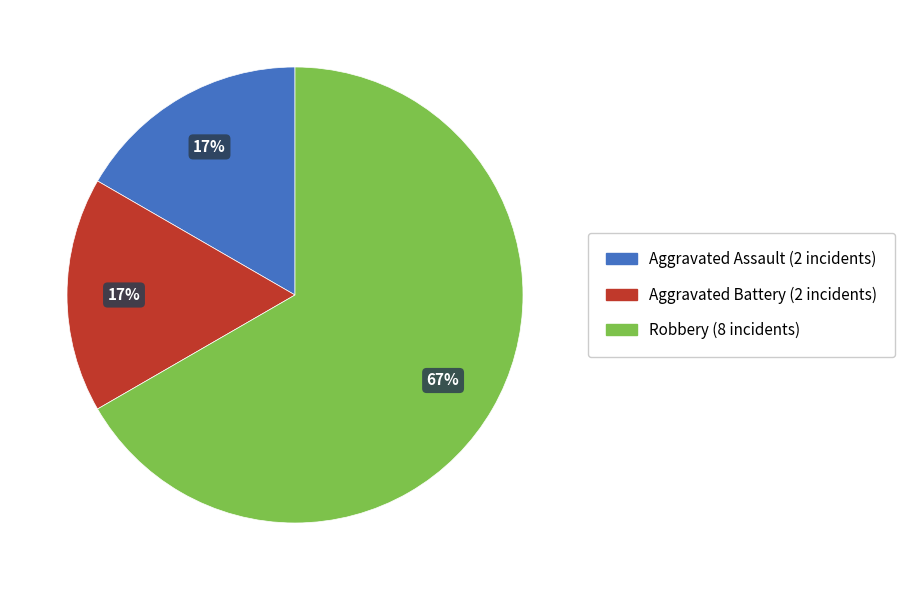

Is the sum of Aggravated Battery and Aggravated Assault greater than half?

No